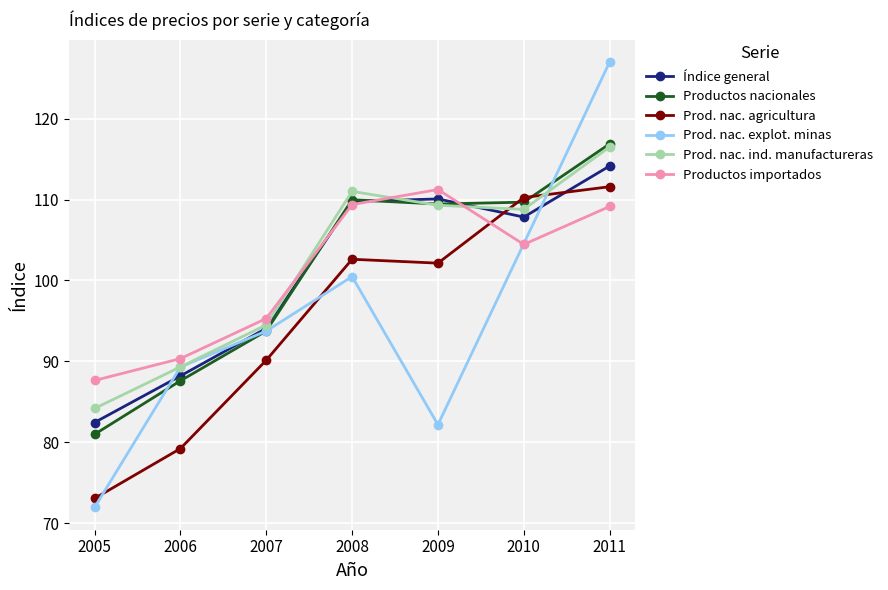

What are all the series names shown in the legend?

Índice general, Productos nacionales, Prod. nac. agricultura, Prod. nac. explot. minas, Prod. nac. ind. manufactureras, Productos importados